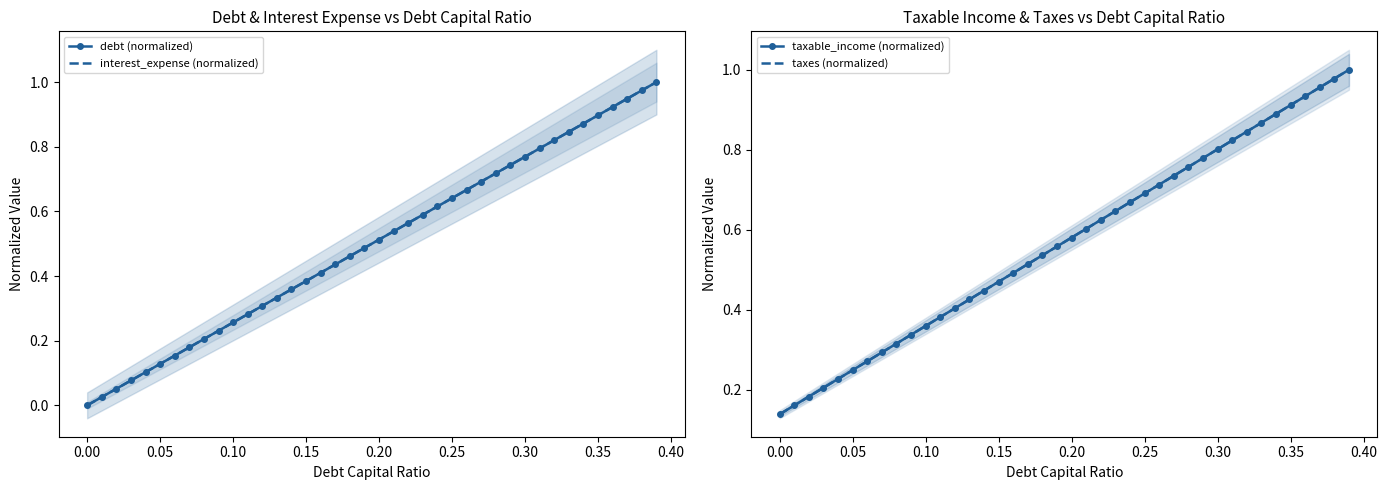

Is it true that taxable_income (normalized) equals 0.1 at 16?

False